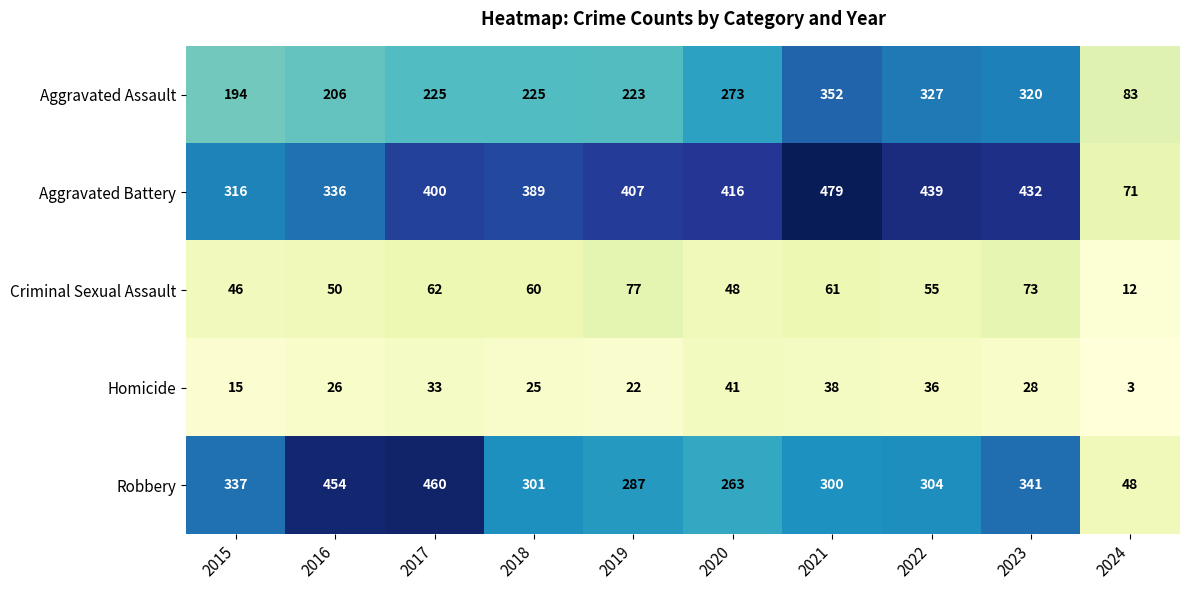

What is the sum of all Criminal Sexual Assault values?

544